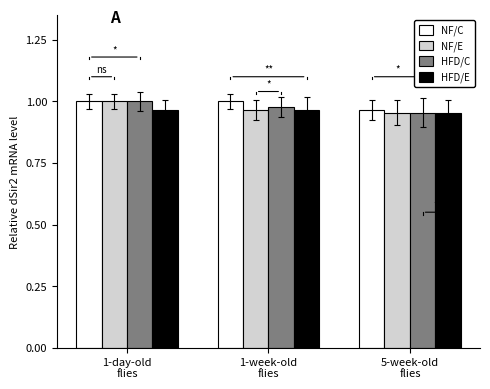

What is the sum of all NF/C values?

3.0